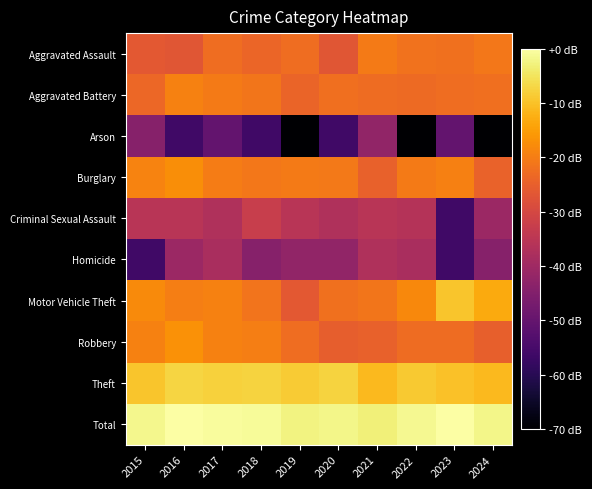

At which category does the chart reach its peak across all series?

2016